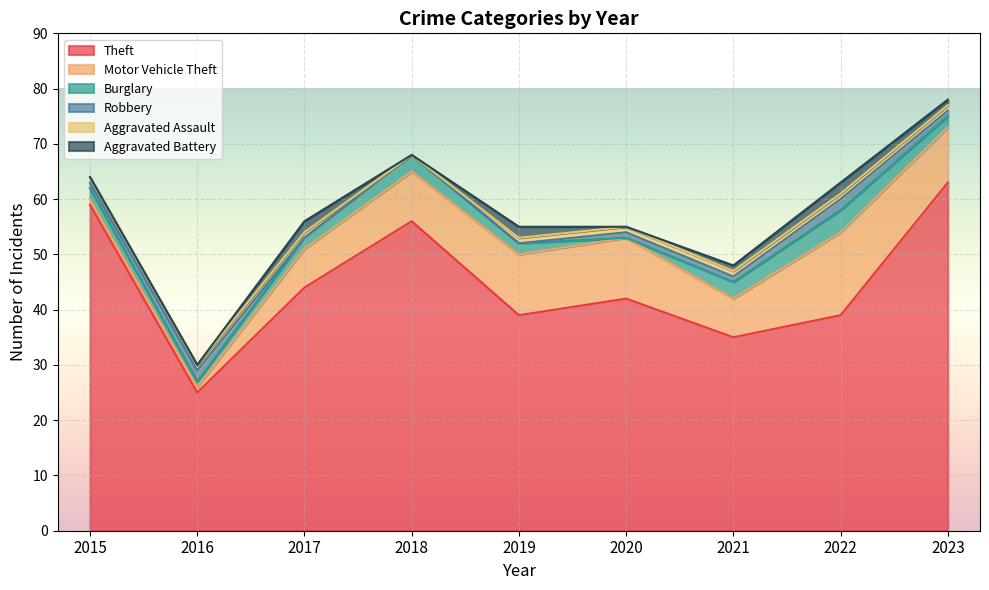

Reading left to right, extract all data points from this chart.

Theft: 2015=59	2016=25	2017=44	2018=56	2019=39	2020=42	2021=35	2022=39	2023=63
Motor Vehicle Theft: 2015=1	2016=1	2017=7	2018=9	2019=11	2020=11	2021=7	2022=15	2023=10
Burglary: 2015=2	2016=1	2017=2	2018=3	2019=2	2020=0	2021=3	2022=4	2023=2
Robbery: 2015=1	2016=2	2017=0	2018=0	2019=0	2020=1	2021=1	2022=2	2023=1
Aggravated Assault: 2015=1	2016=1	2017=1	2018=0	2019=1	2020=1	2021=1	2022=1	2023=1
Aggravated Battery: 2015=0	2016=0	2017=2	2018=0	2019=2	2020=0	2021=1	2022=2	2023=1